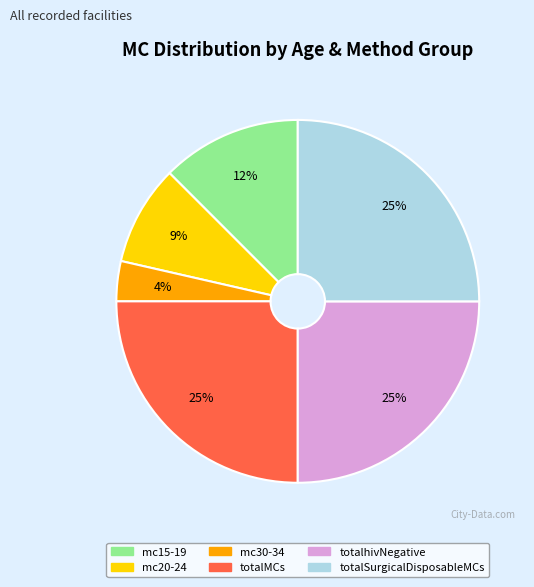

To the nearest percent, what is the difference between the largest and smallest slice percentages?

21%